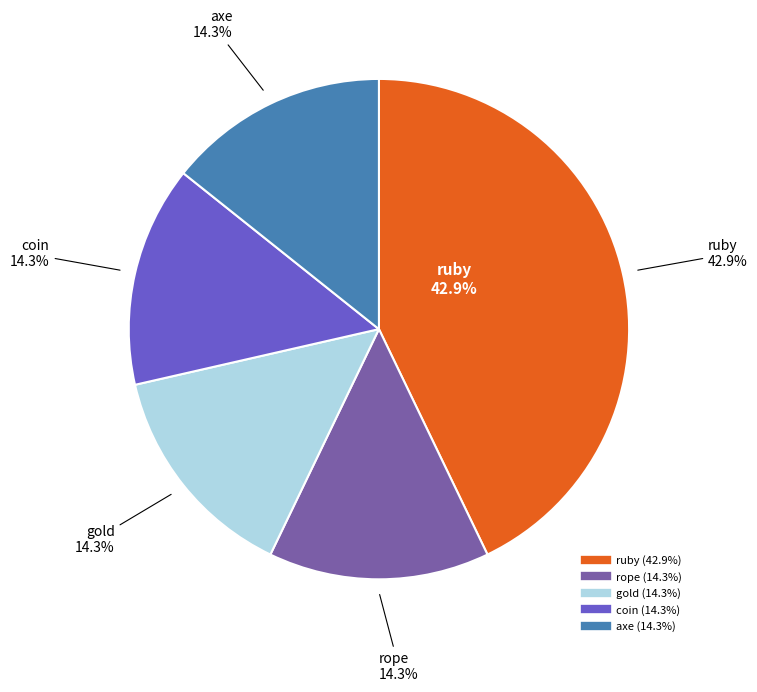

Is the sum of gold and axe greater than half?

No